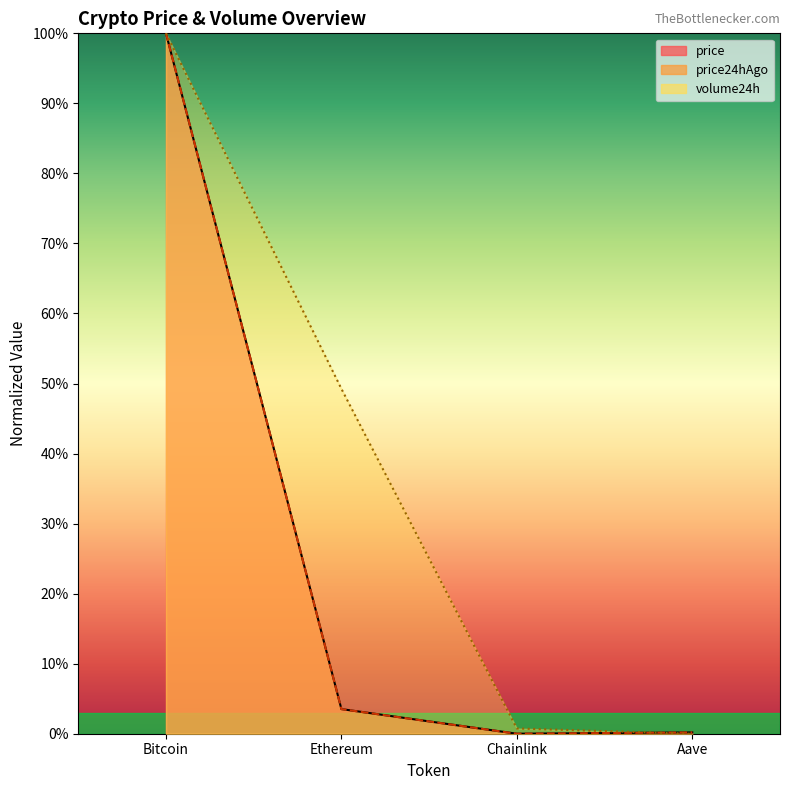

Reading left to right, extract all data points from this chart.

price: 100.0	3.5	0.0	0.2
price24hAgo: 100.0	3.5	0.0	0.2
volume24h: 100.0	49.2	0.7	0.0